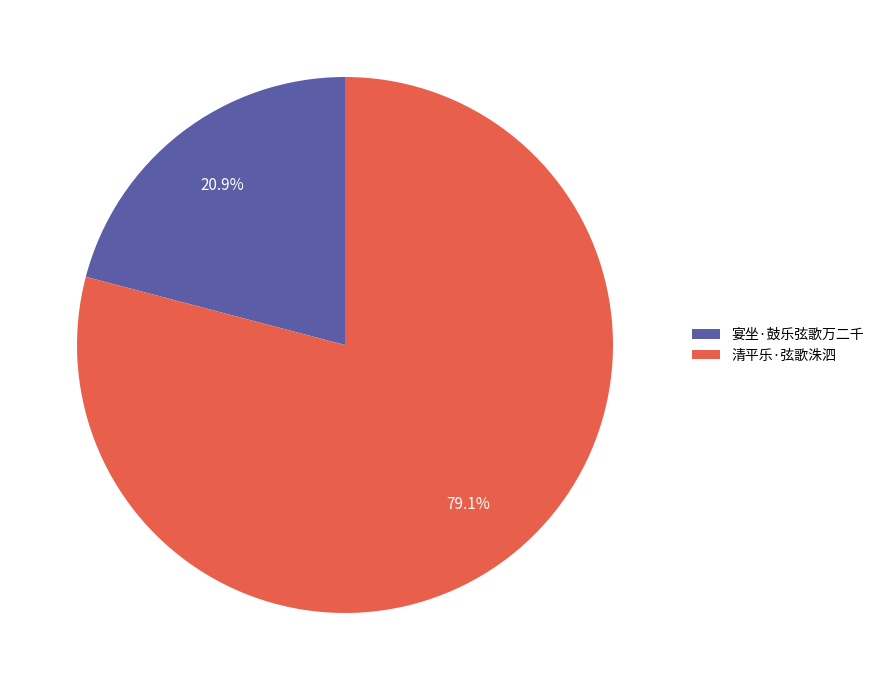

How many slices are in this pie chart?

2